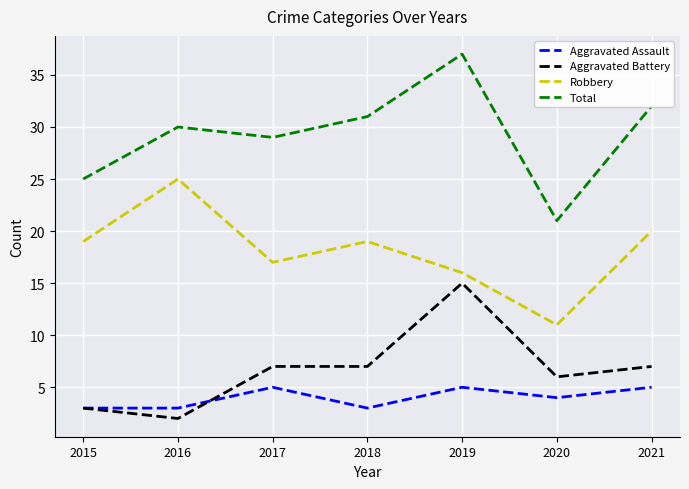

What is the difference between the highest and lowest values at 2019?

32